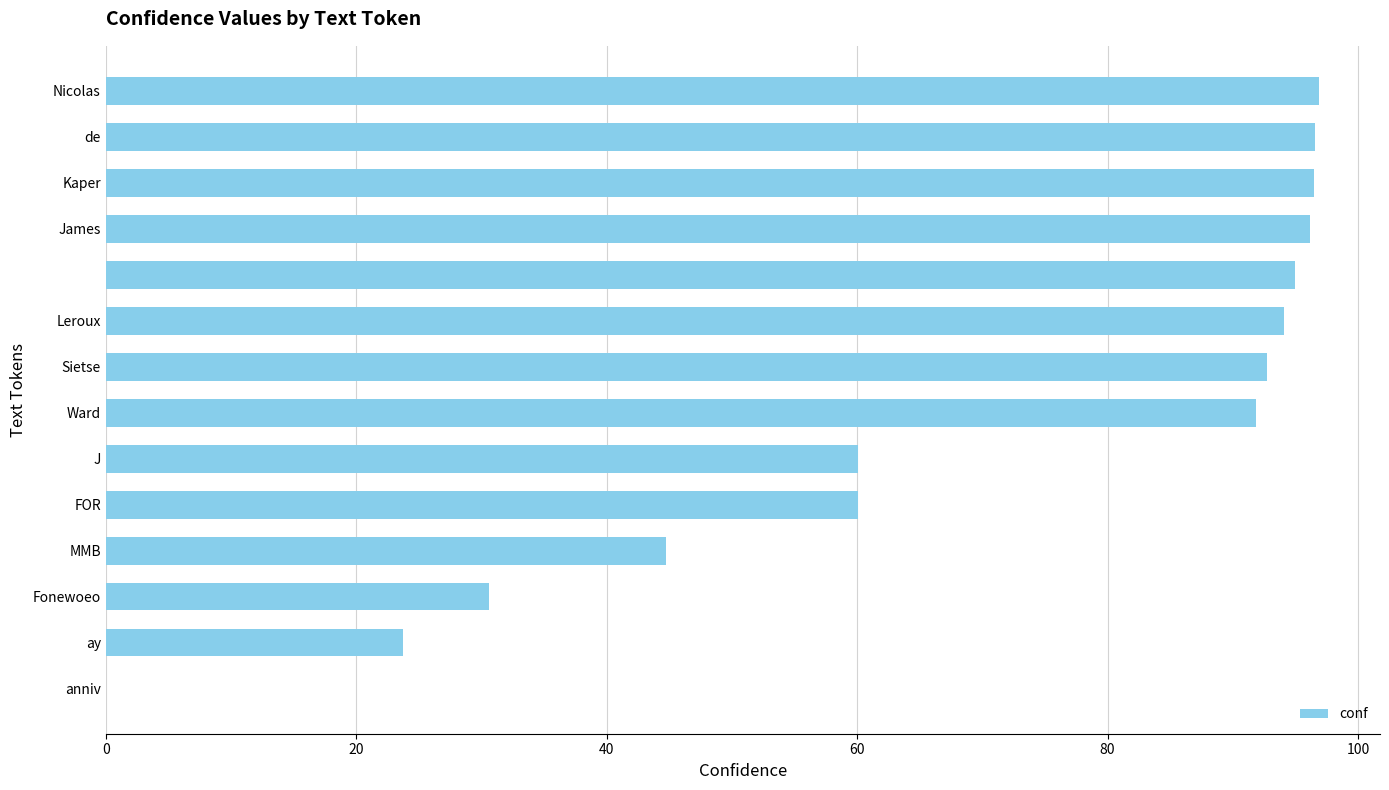

Are the bars horizontal?

Yes